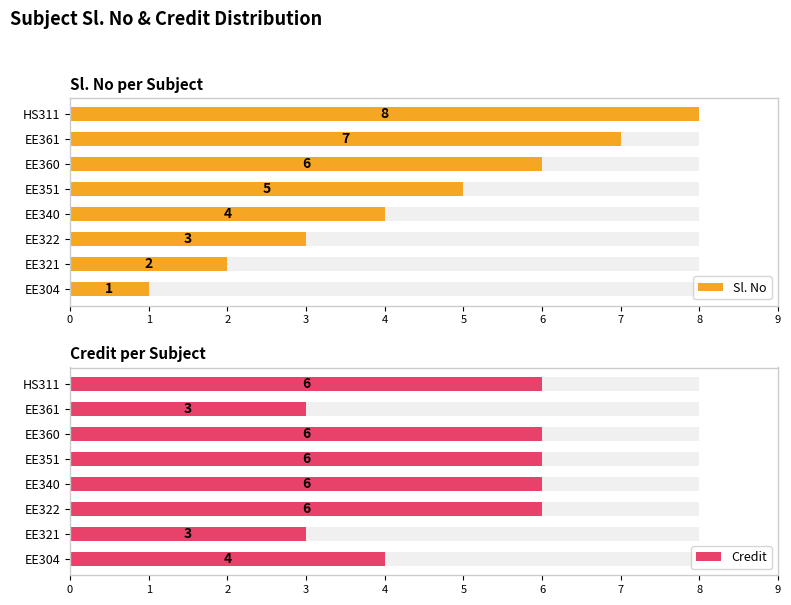

The value of Sl. No at EE351 is 5. True or false?

True